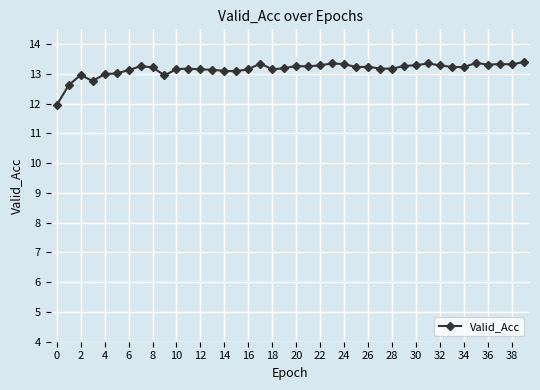

What is the sum of all values?

526.3